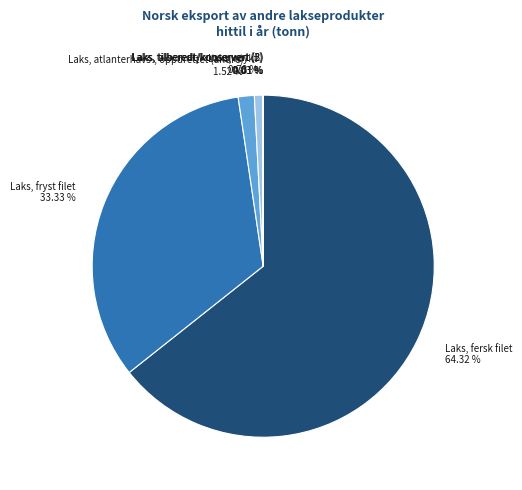

The Laks, fryst filet slice represents 42% of the pie. True or false?

False